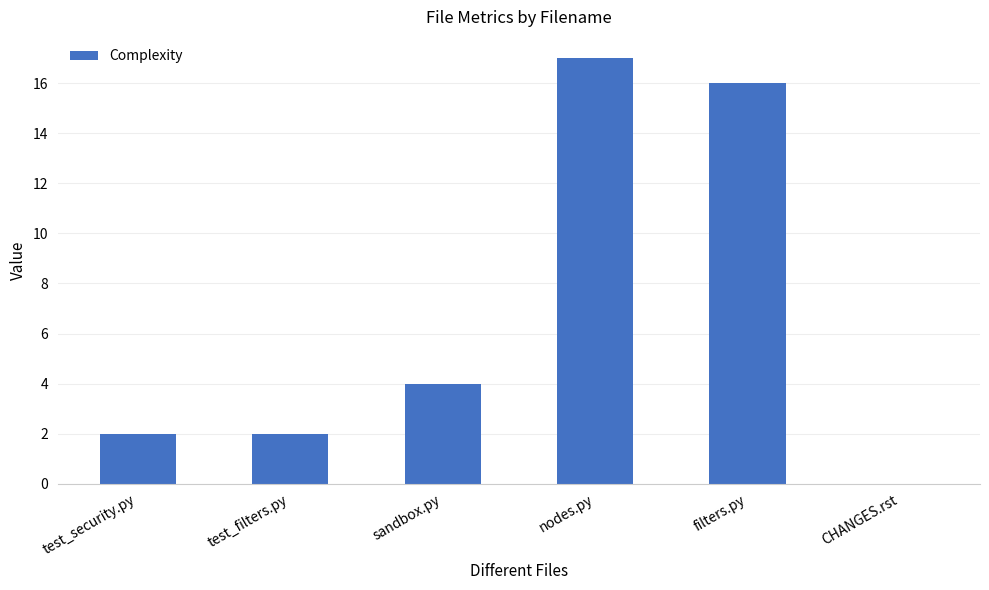

What is the greatest value displayed?

17